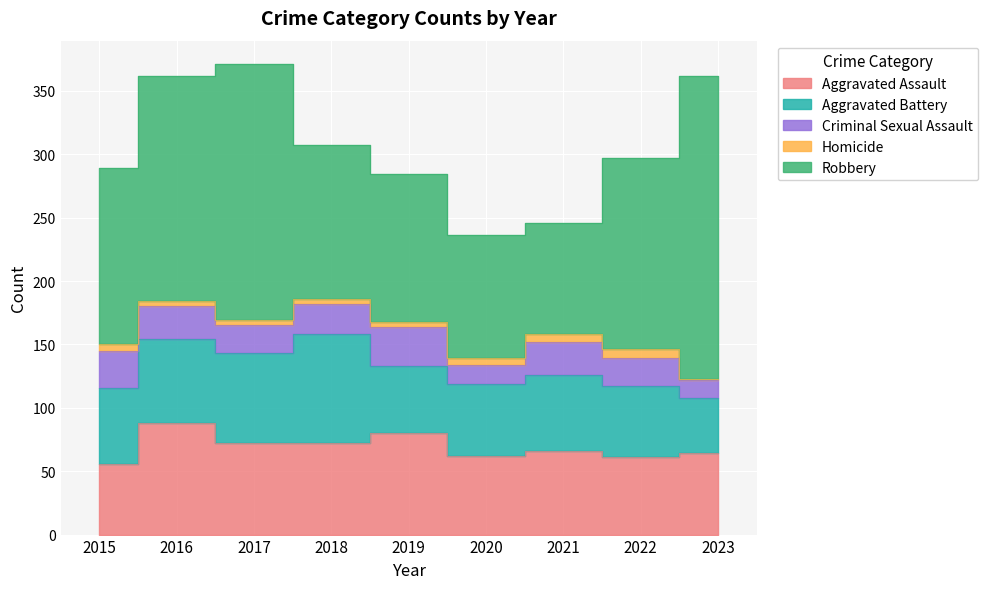

How many lines are shown in the chart?

5